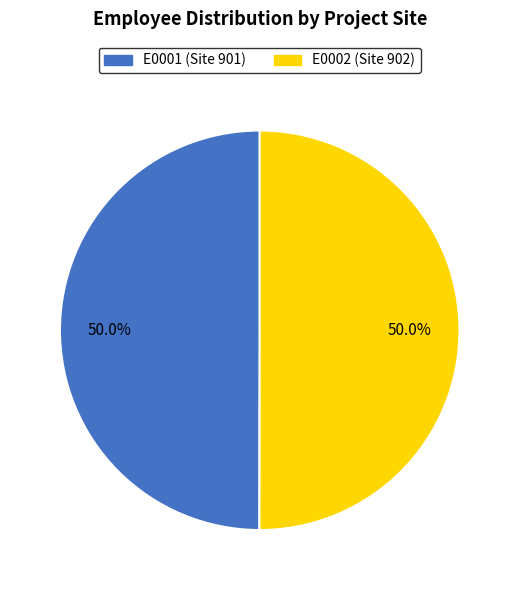

Approximately how many times larger is the value at E0001 compared to E0002?

1.0